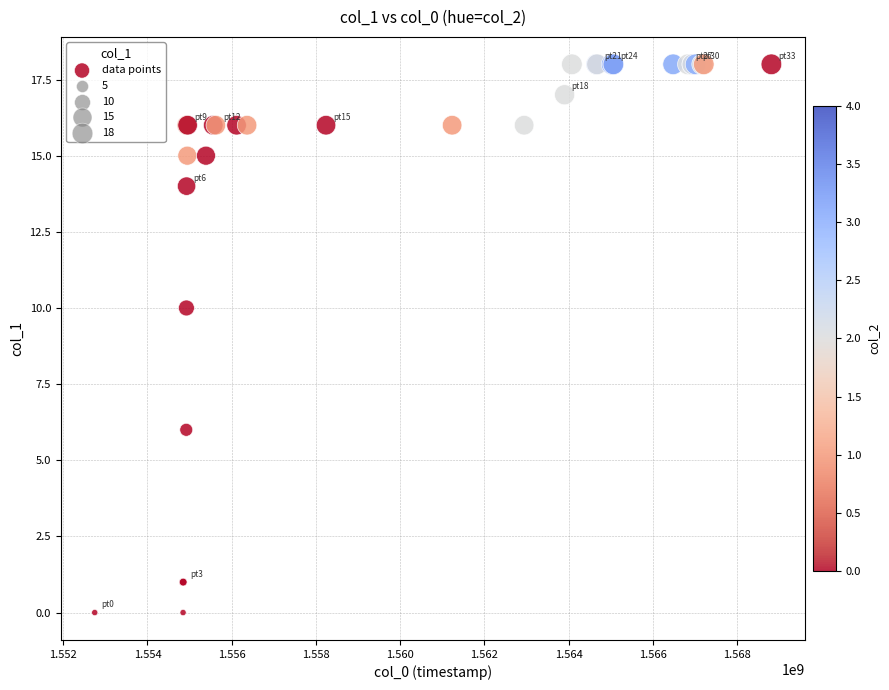

What Y value in the scatter plot is closest to 9?

10